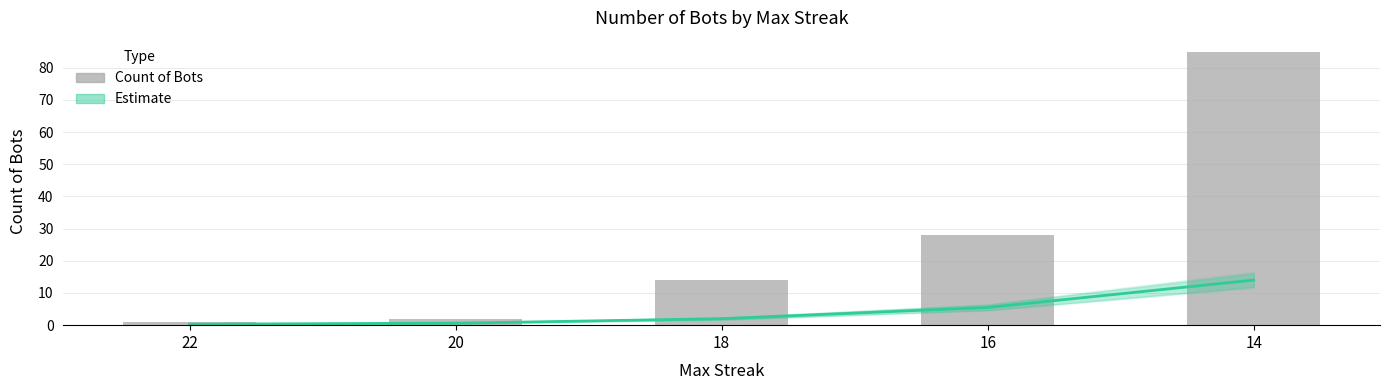

Does the chart contain any negative values?

No